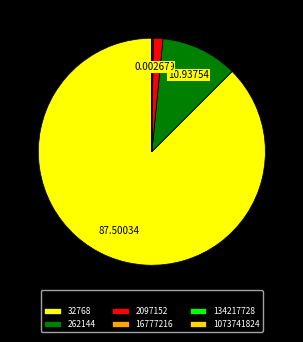

Which has a higher value, 32768 or 2097152?

32768